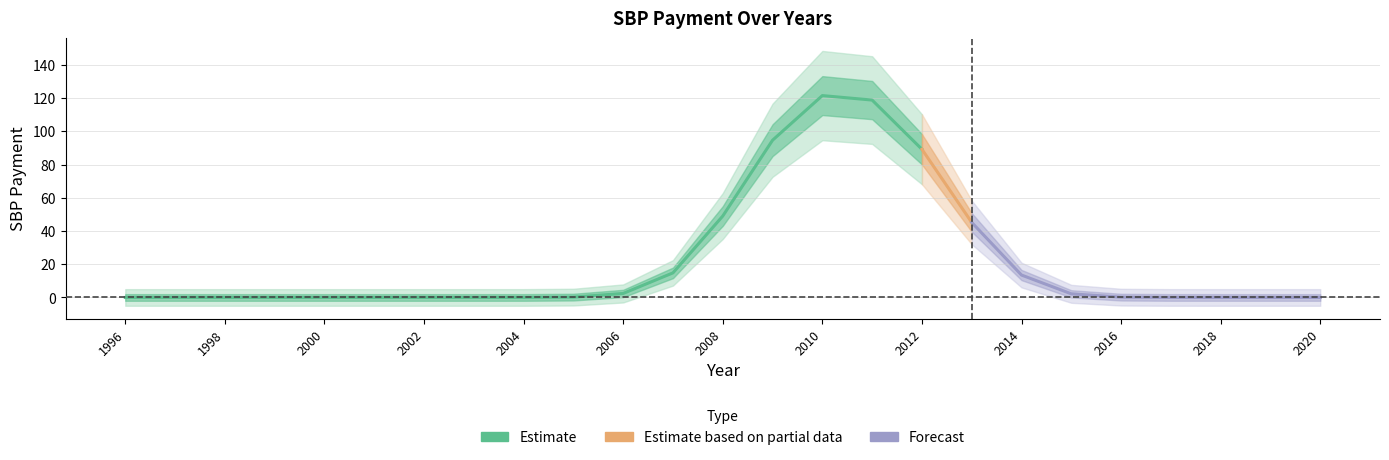

Which has a higher value, 1997 or 2016?

1997